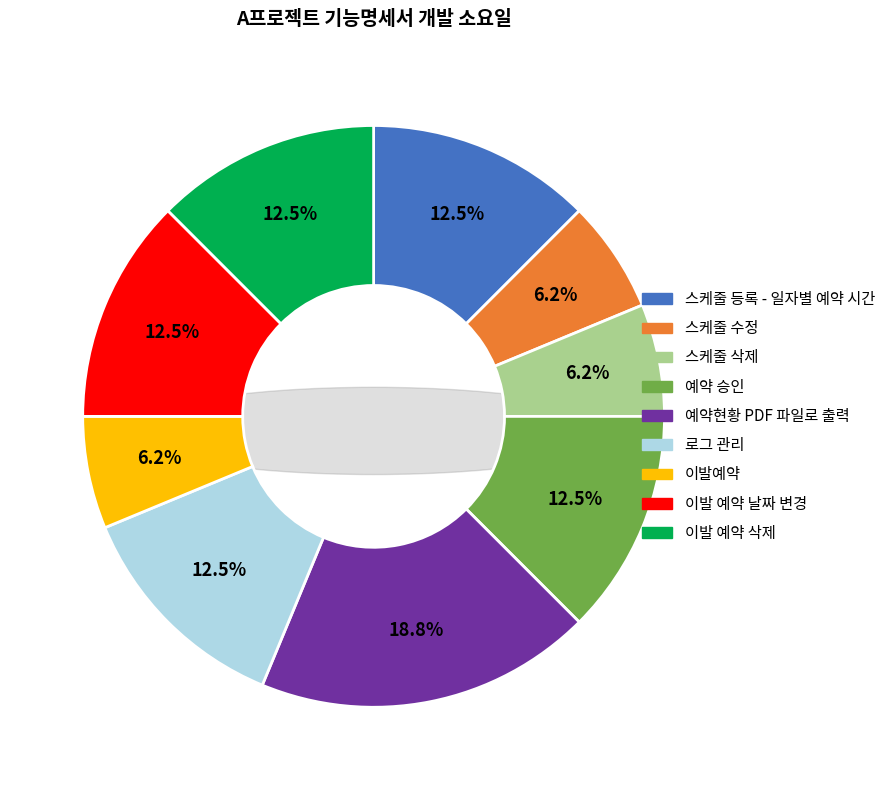

How much of the chart is everything except 스케줄 삭제?

93.8%